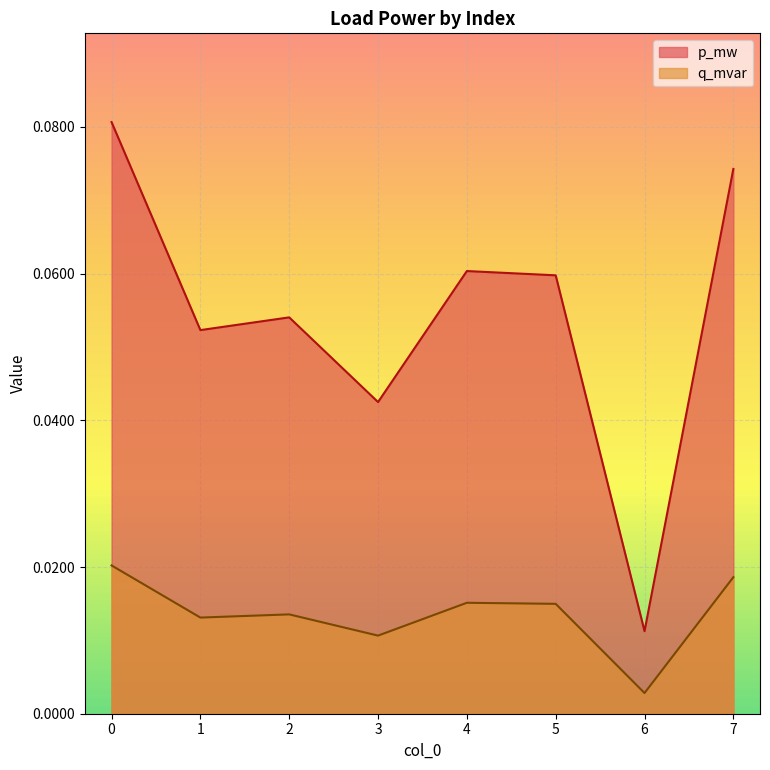

True or false: p_mw and q_mvar cross at least once.

False